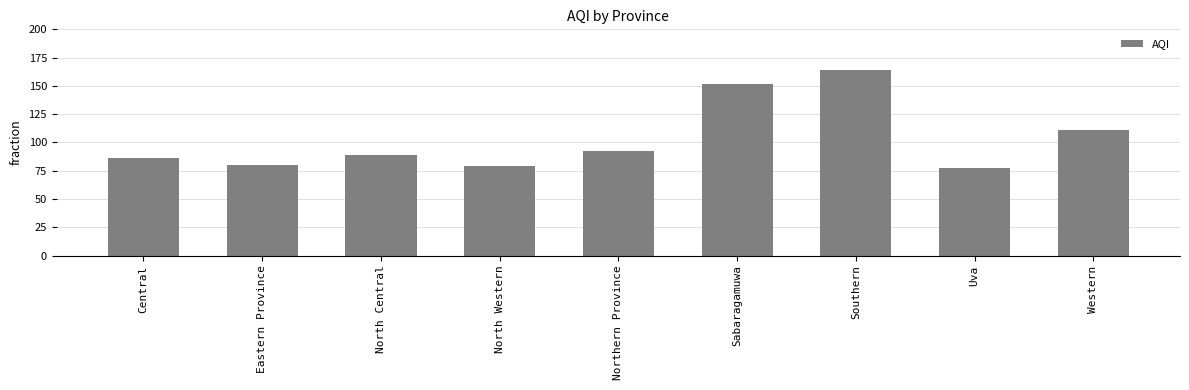

Are the bars horizontal?

No